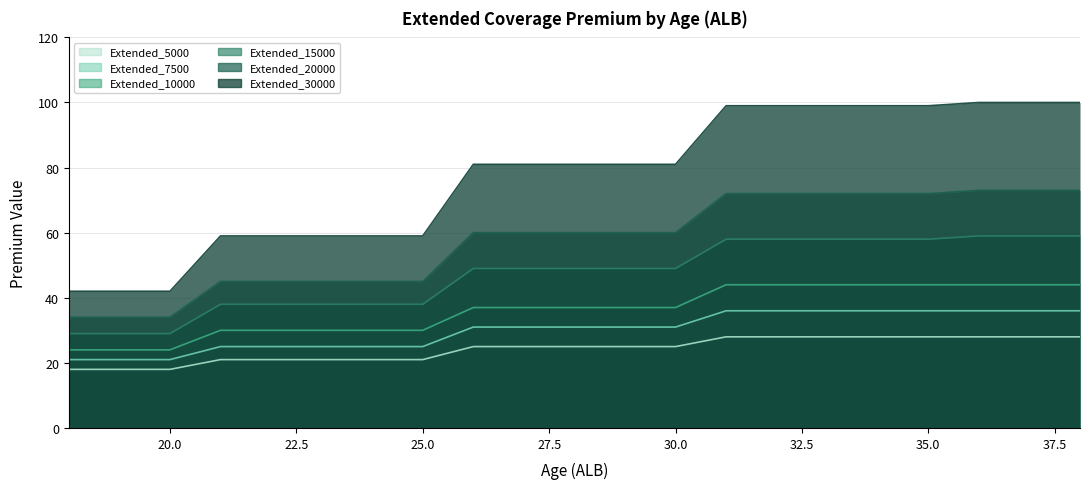

At how many categories does at least one series exceed 51?

18